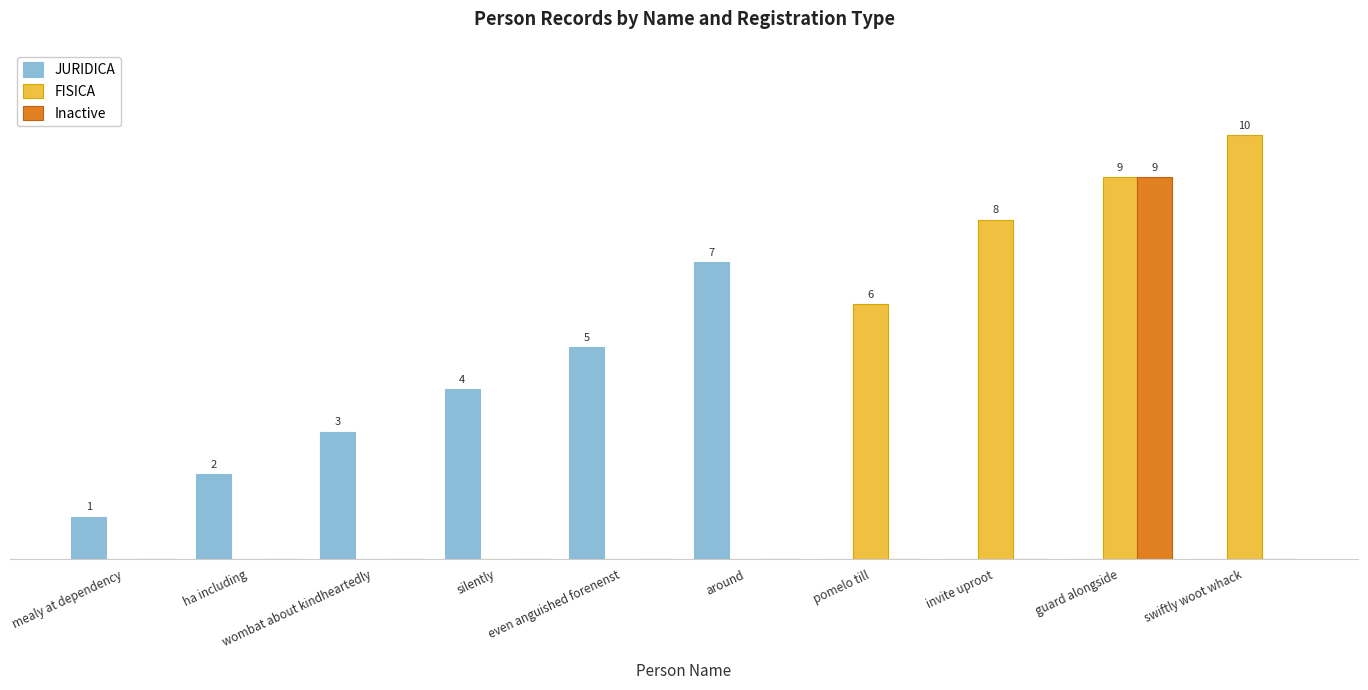

True or false: Inactive has a value of 9 at guard alongside.

True